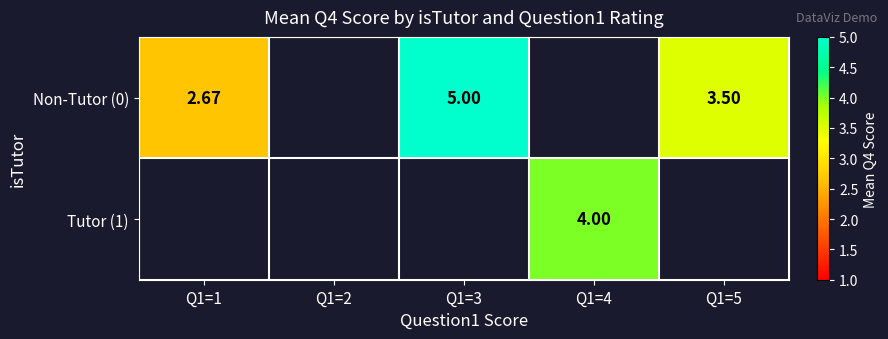

At how many categories does at least one series exceed 3?

3